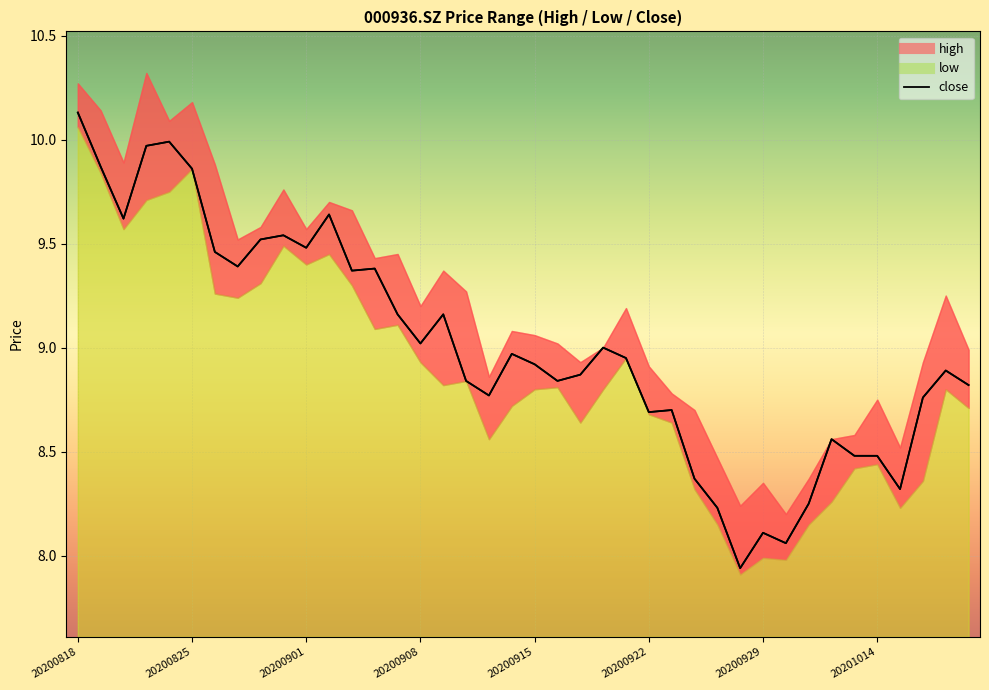

In high, how many points are higher than both neighbors (excluding endpoints)?

11